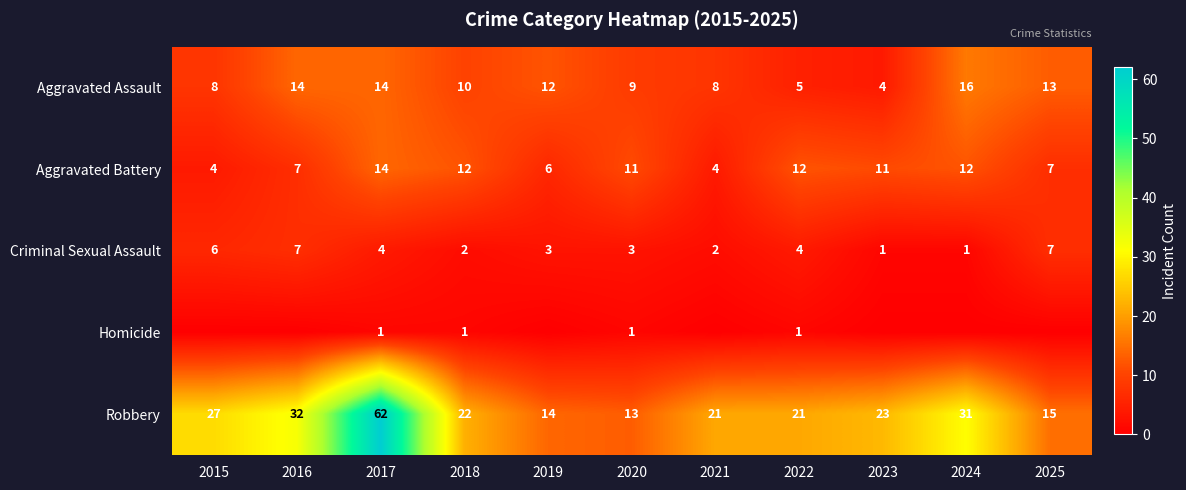

Which has a higher value, 2025 or 2022?

2025